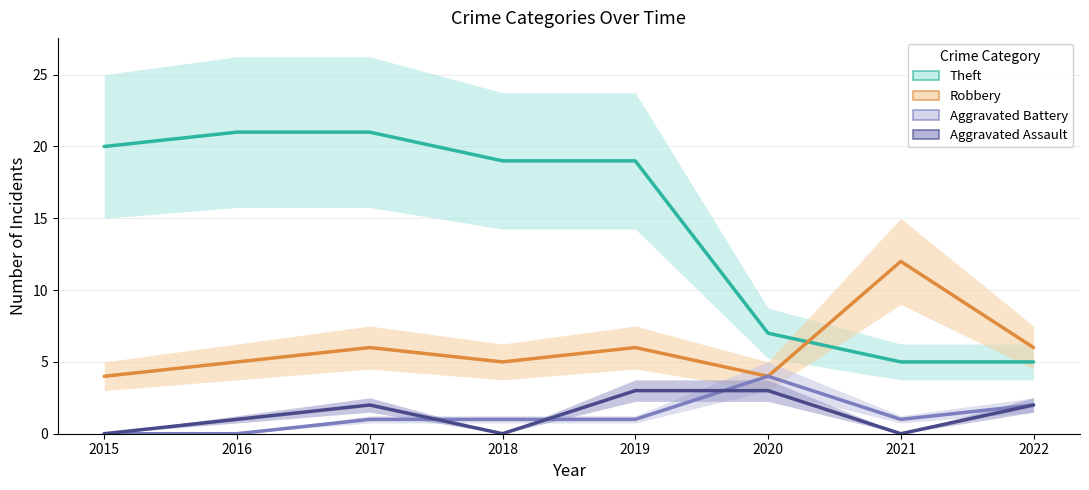

What is the difference between the highest and lowest values at 2019?

18